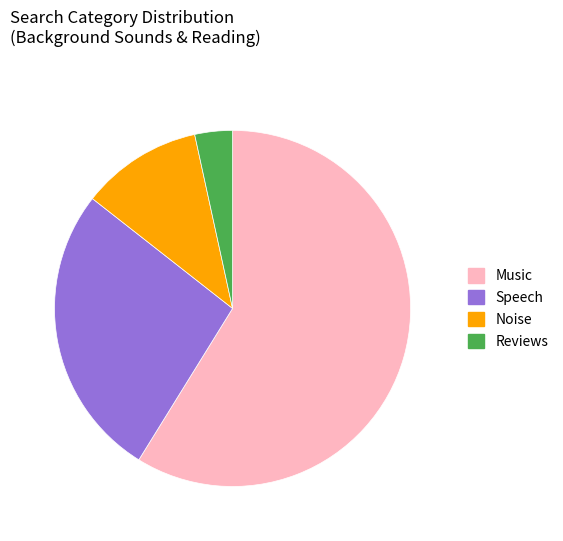

Combined, do Noise and Reviews account for over 50%?

No